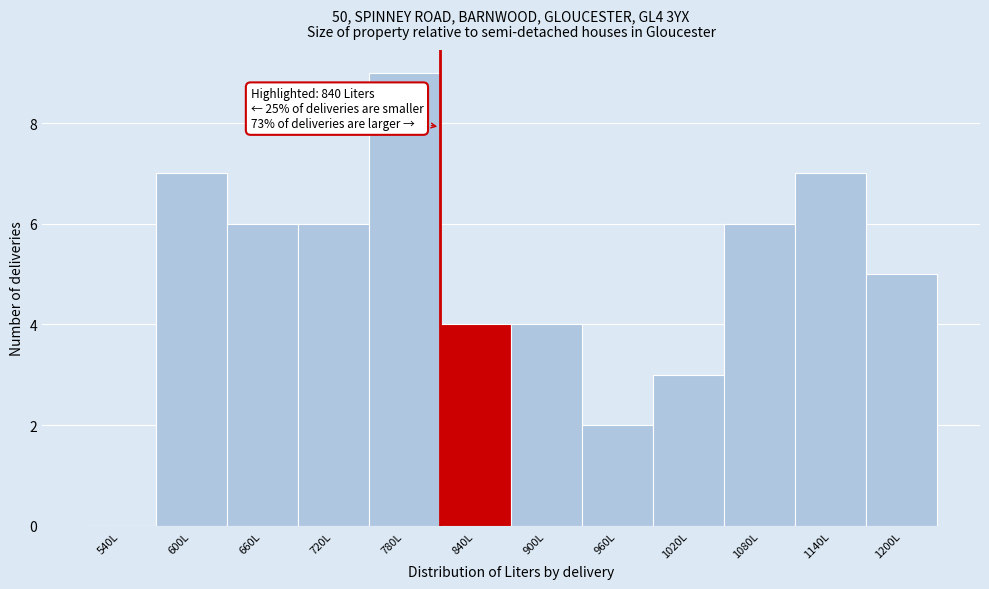

Reading right to left, transcribe all the data shown in this chart.

1200L=5	1140L=7	1080L=6	1020L=3	960L=2	900L=4	840L=4	780L=9	720L=6	660L=6	600L=7	540L=0